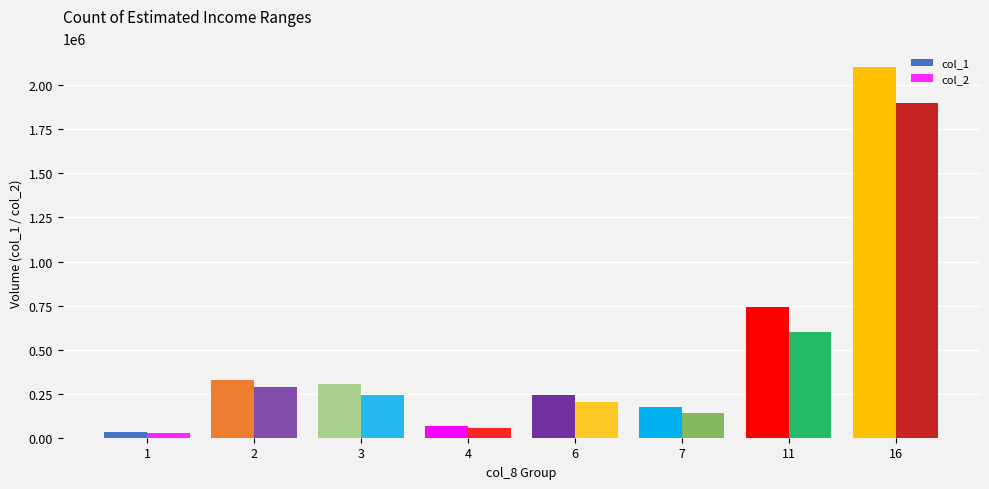

Reading right to left, transcribe all the data shown in this chart.

col_1: 16=2105000	11=743000	7=177000	6=245000	4=68000	3=305000	2=328000	1=30000
col_2: 16=1899700	11=598590	7=142020	6=205150	4=57040	3=244480	2=287380	1=24000